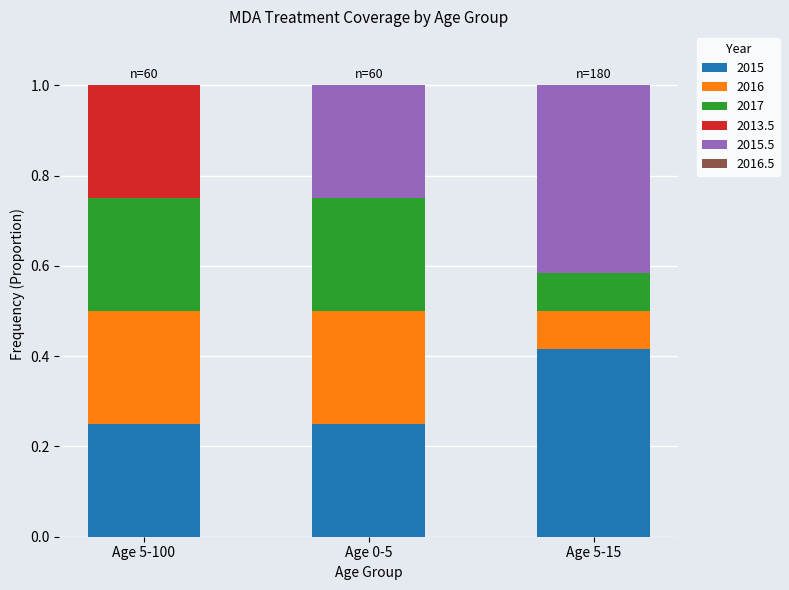

What is the total value across all series at Age 5-100?

1.0